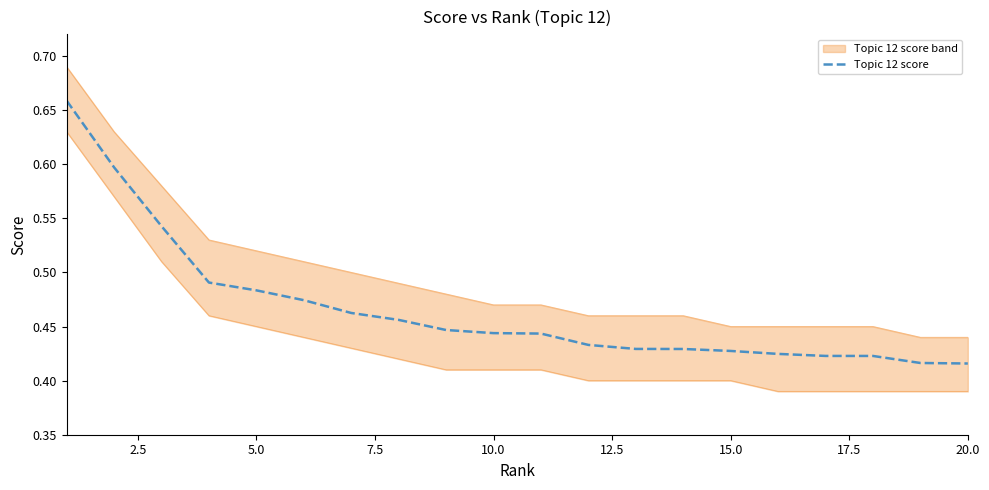

What is the difference between the maximum and minimum values?

0.2